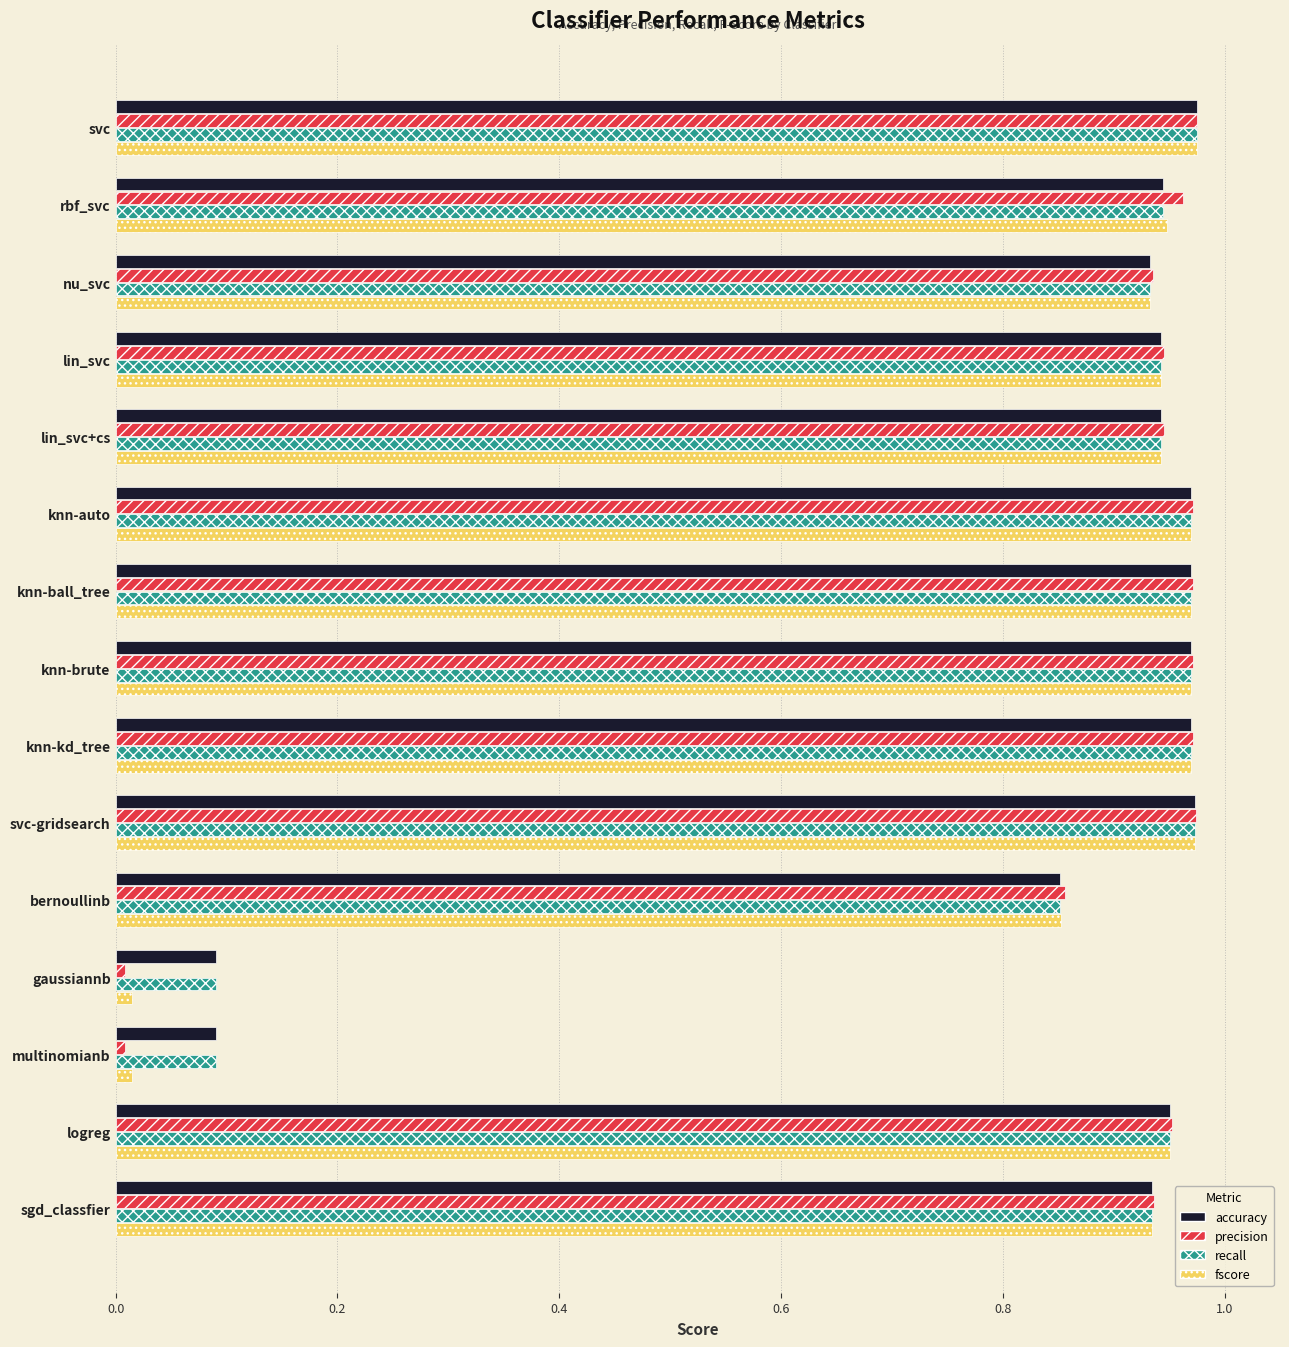

True or false: fscore has a value of 0.4 at lin_svc.

False